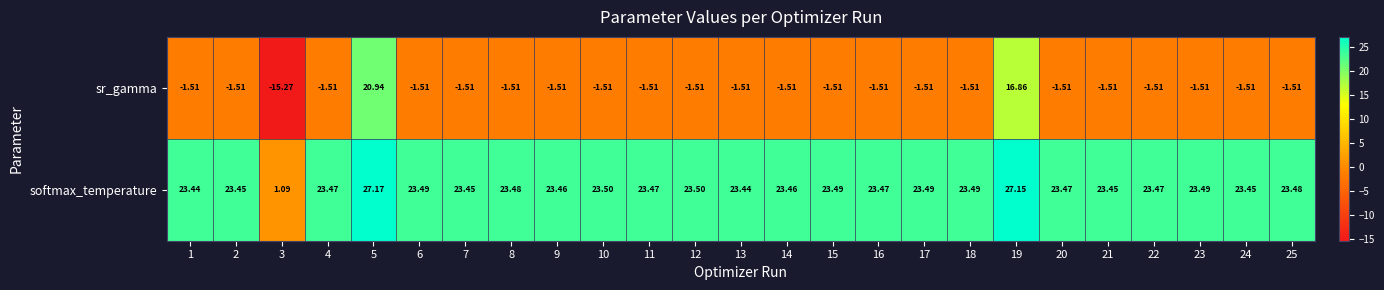

At 12, list the series in order from smallest to largest.

sr_gamma, softmax_temperature